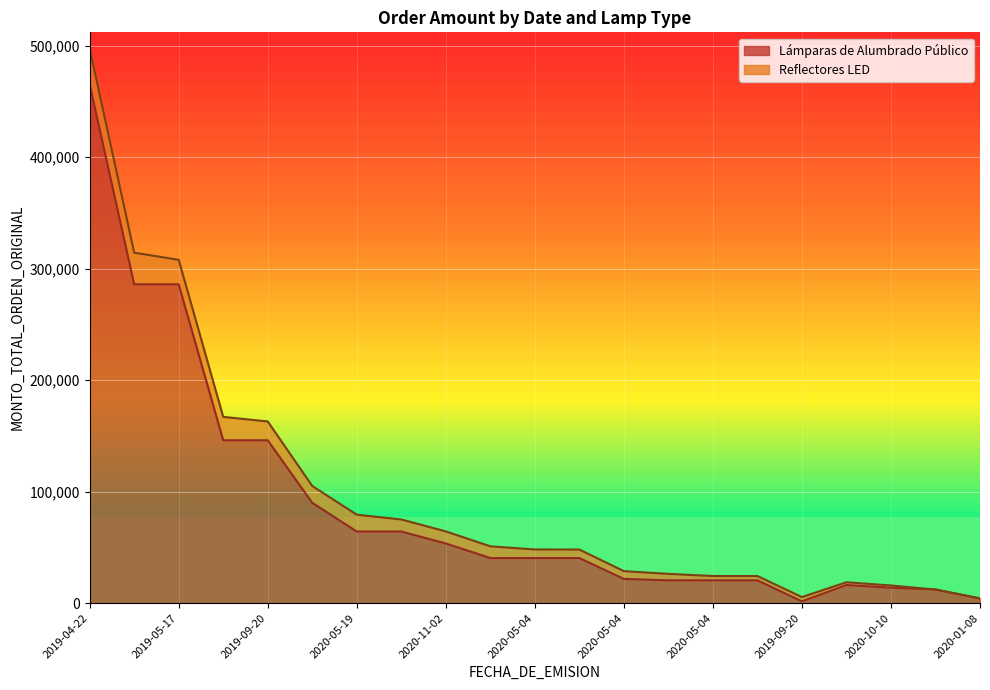

At which label does the data first exceed 40393?

2019-04-22